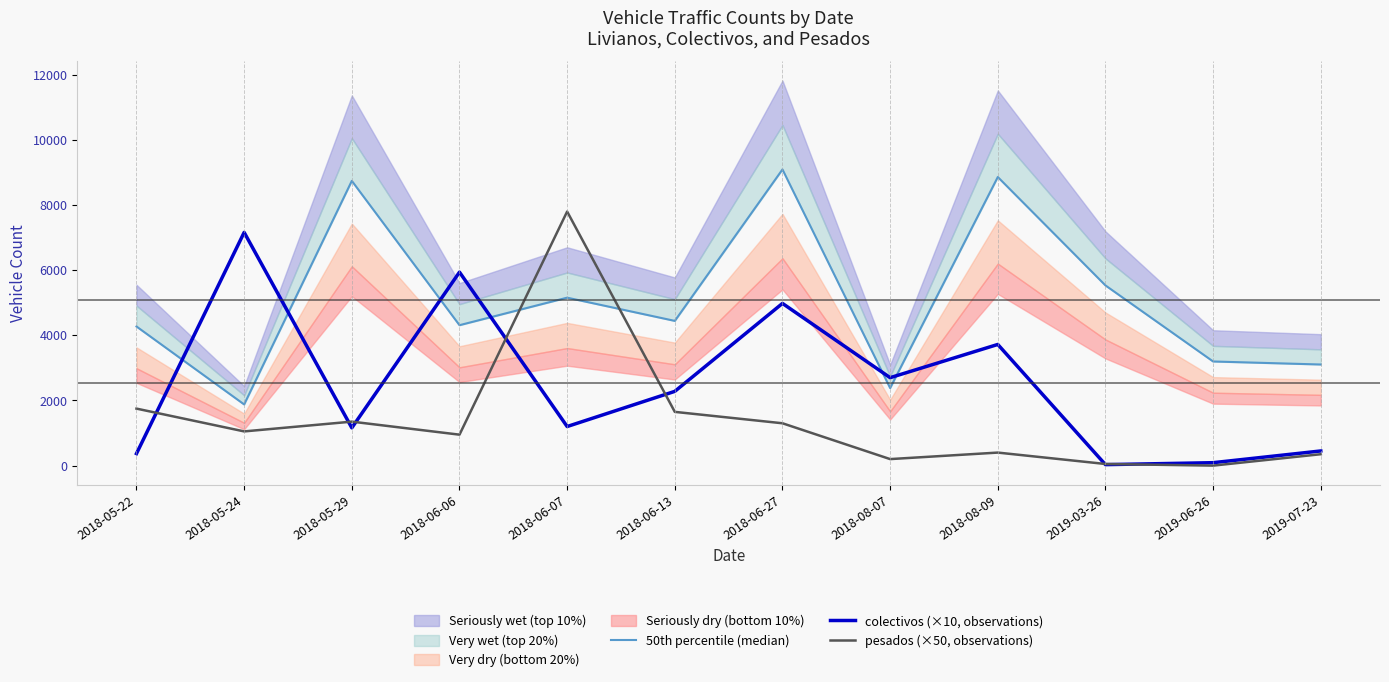

What is the value of the colectivos (×10, observations) point at the 12th from the left?

450